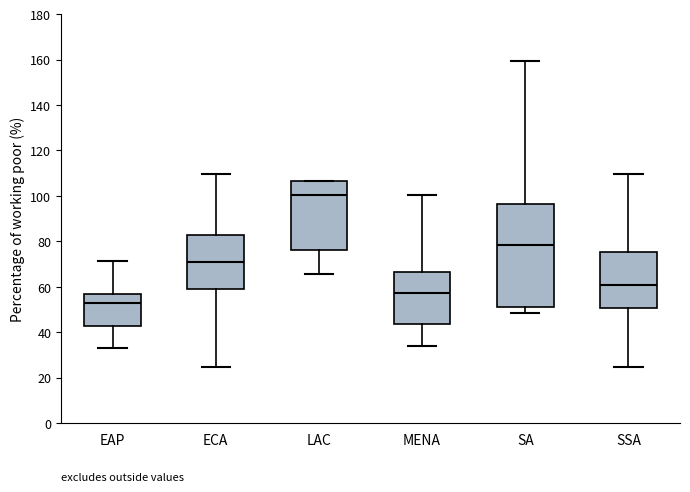

Reading left to right, read every box against the y-axis: the position of its median line, the range the box covers, and the ends of its whiskers. The values are not printed on the chart, so give them approximately, as read against the axis.

EAP: median 54, box 42 to 56, whiskers 34 to 72
ECA: median 70, box 58 to 82, whiskers 24 to 110
LAC: median 100, box 76 to 106, whiskers 66 to 106
MENA: median 58, box 44 to 66, whiskers 34 to 100
SA: median 78, box 52 to 96, whiskers 48 to 160
SSA: median 60, box 50 to 76, whiskers 24 to 110